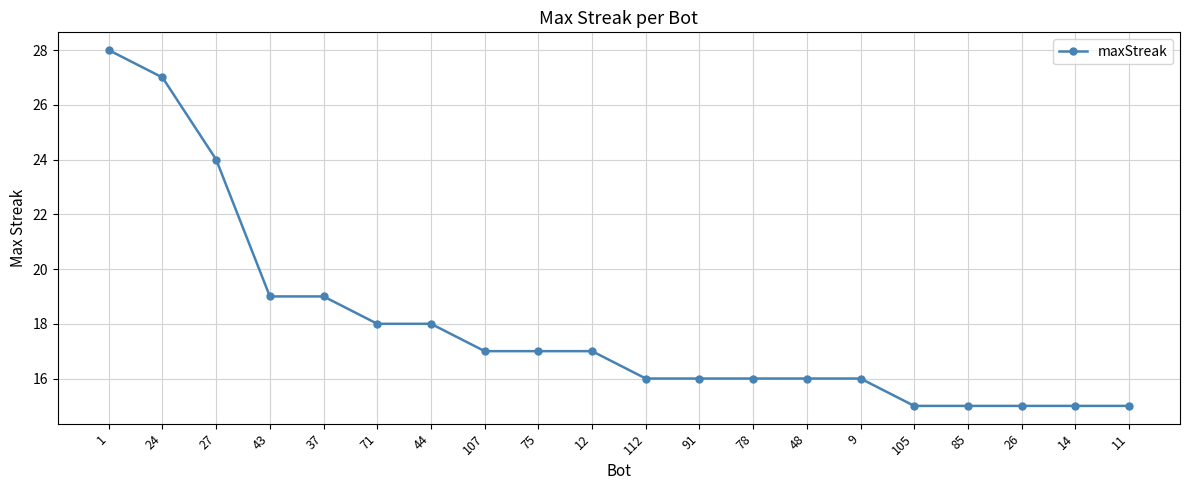

What is the label of the 18th point from the right?

27